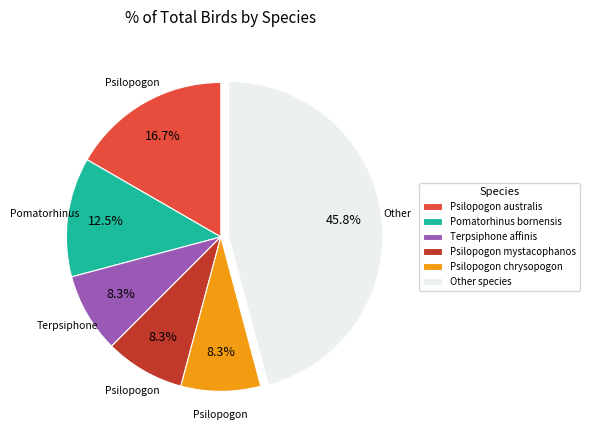

What portion of the pie excludes Terpsiphone affinis?

91.7%